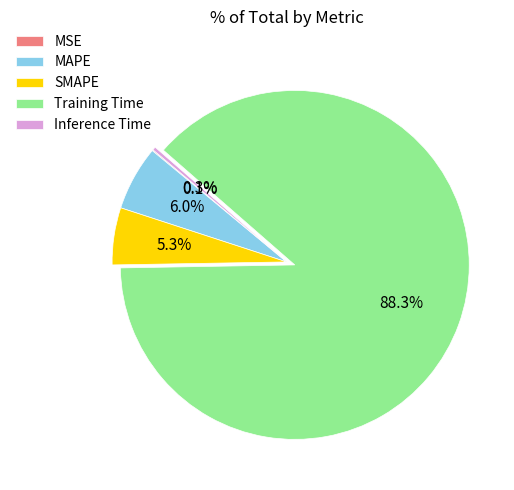

What portion of the pie excludes Inference Time?

99.7%